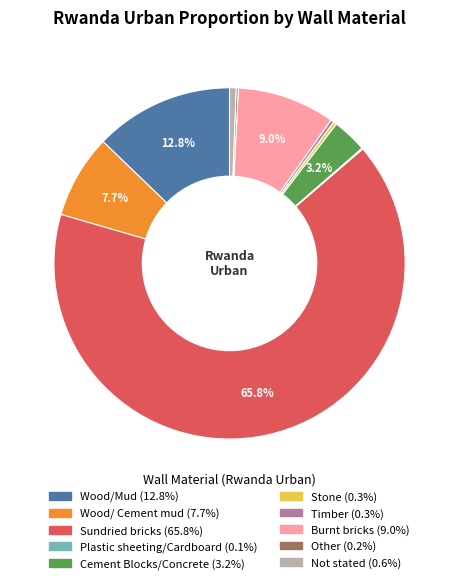

Which slice is the largest?

Sundried bricks